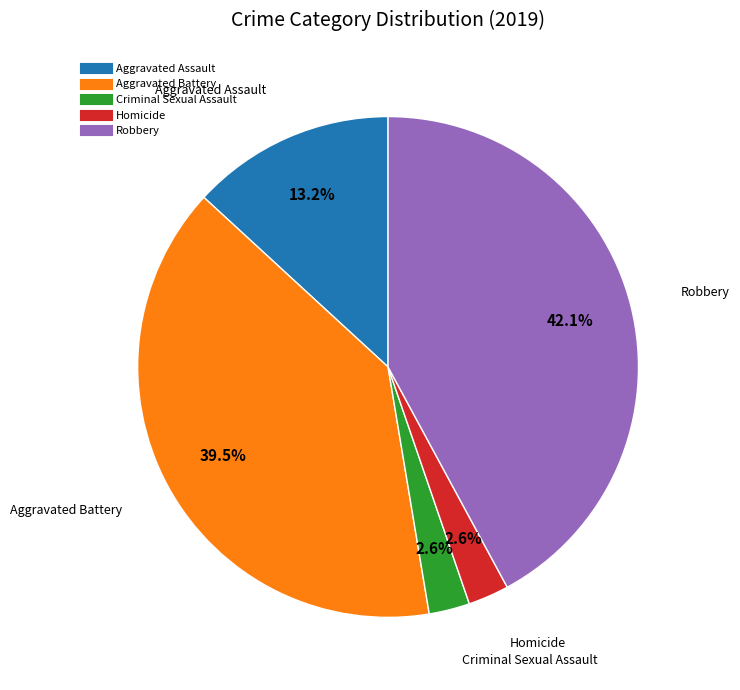

Which category has the biggest portion of the pie?

Robbery